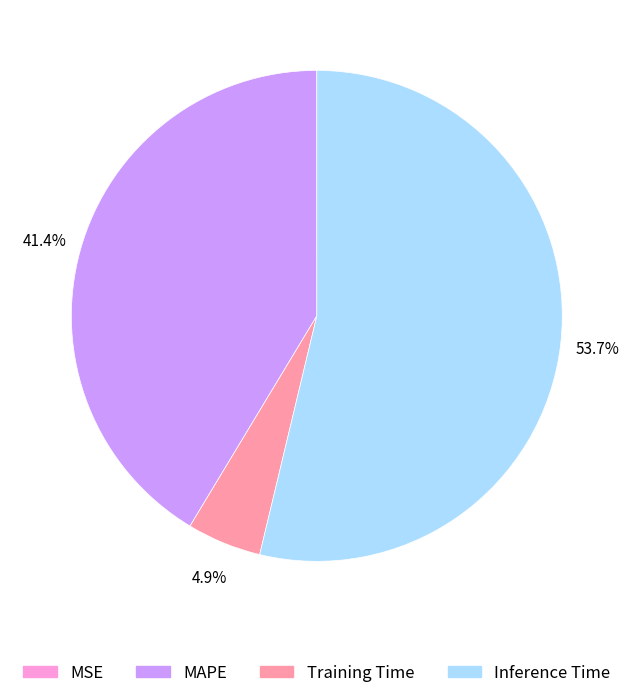

What is the largest slice in the pie chart?

Inference Time